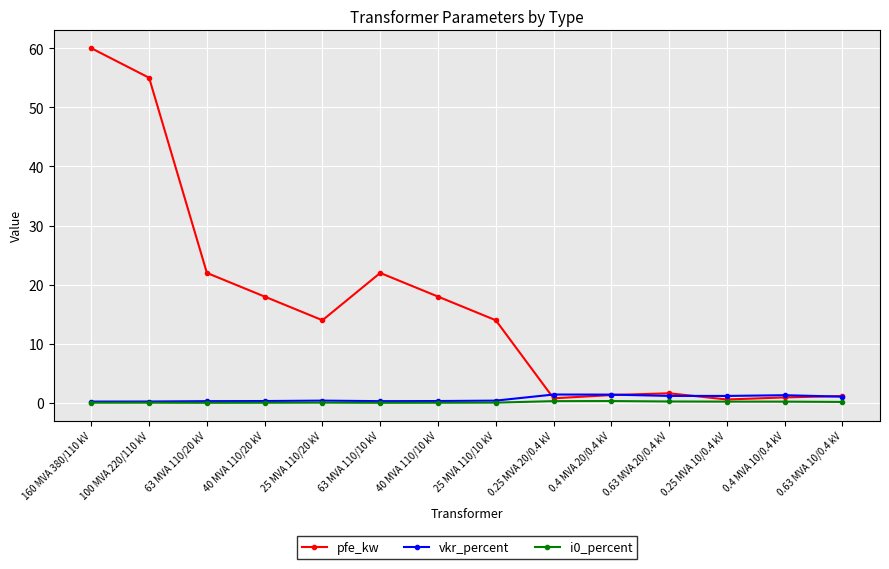

Is the value of pfe_kw at 0.63 MVA 20/0.4 kV greater than the value of vkr_percent at 25 MVA 110/10 kV?

Yes